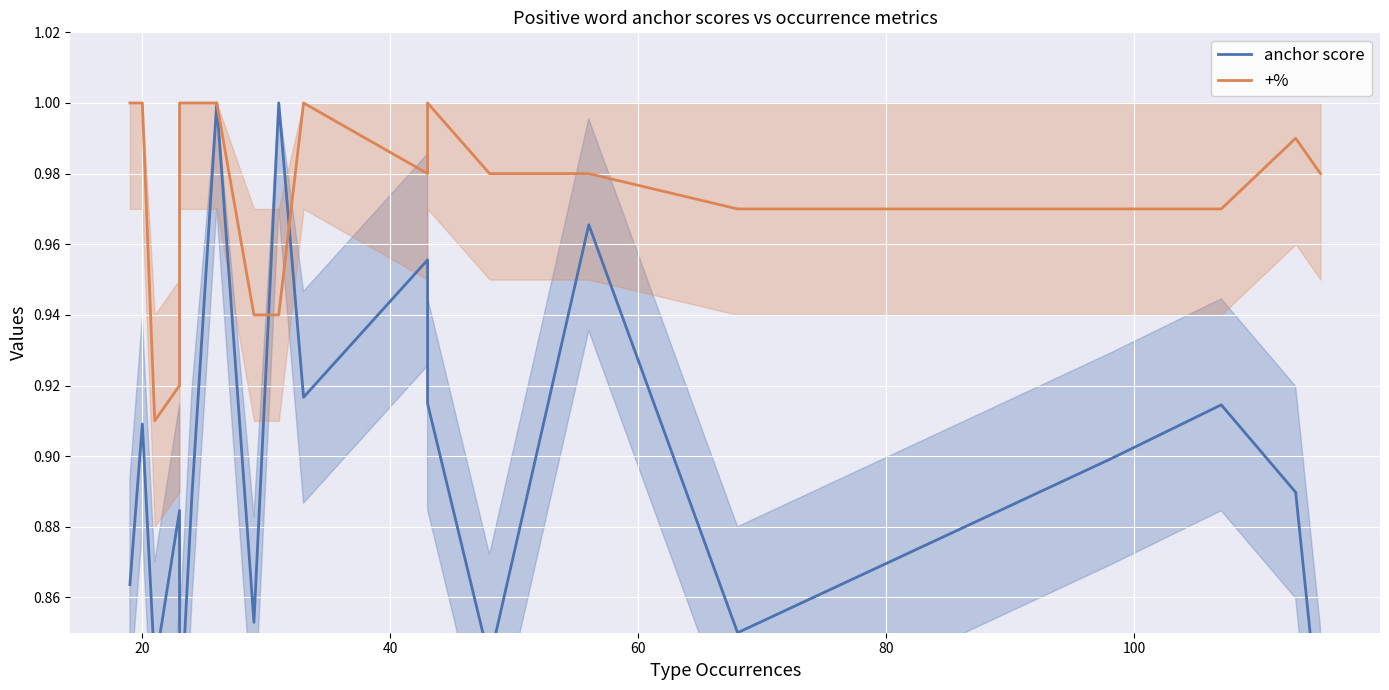

Reading left to right, extract all data points from this chart.

anchor score: 0.9	0.9	0.8	0.9	0.8	0.9	1.0	0.9	1.0	0.9	1.0	0.9	0.8	1.0	0.8	0.9	0.9	0.9	0.8
+%: 1.0	1.0	0.9	0.9	1.0	1.0	1.0	0.9	0.9	1.0	1.0	1.0	1.0	1.0	1.0	1.0	1.0	1.0	1.0